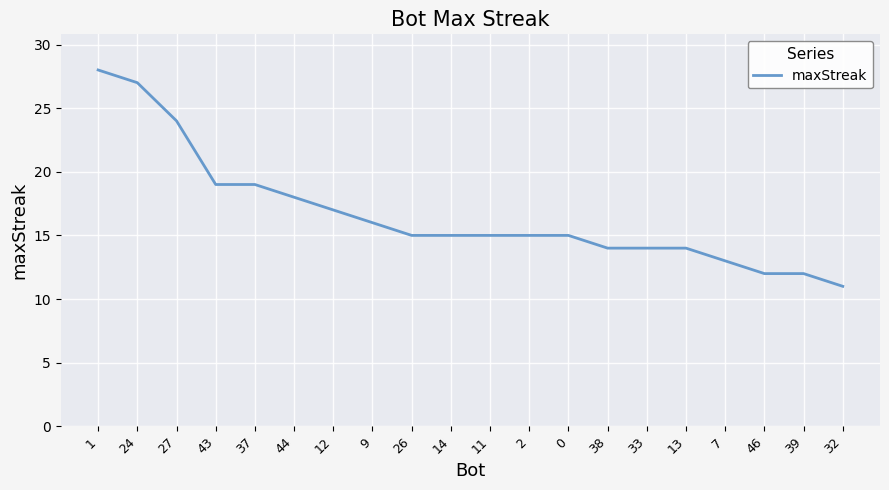

Reading left to right, list all the values displayed in this chart.

28	27	24	19	19	18	17	16	15	15	15	15	15	14	14	14	13	12	12	11